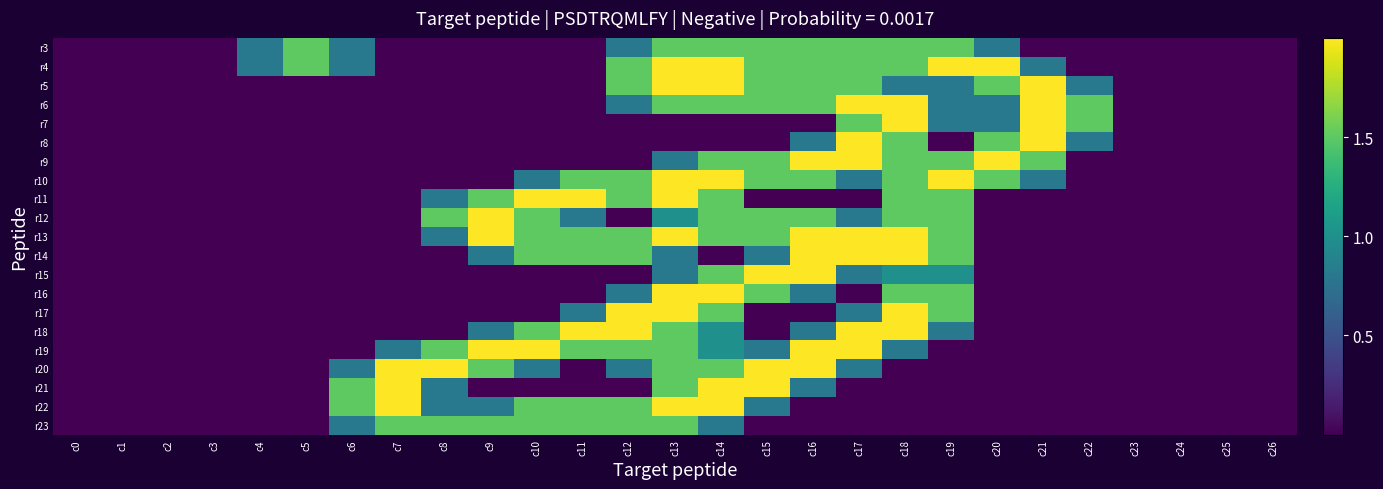

What is the total value across all series at c18?

26.6